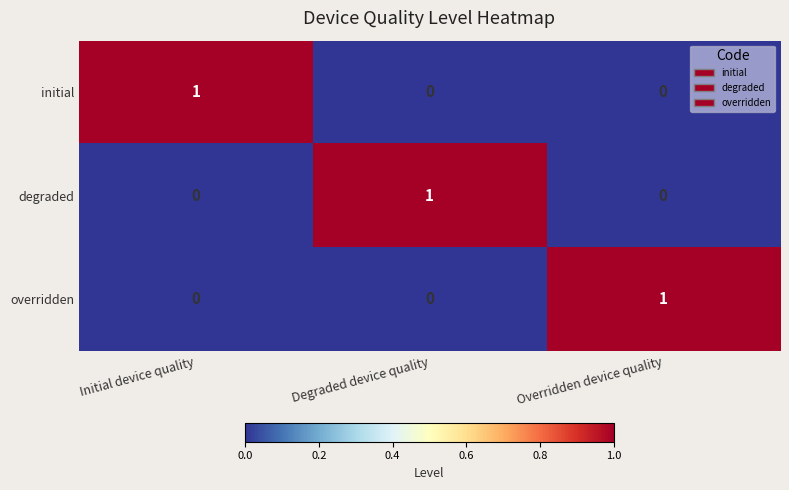

At which label does degraded reach its peak?

Degraded device quality